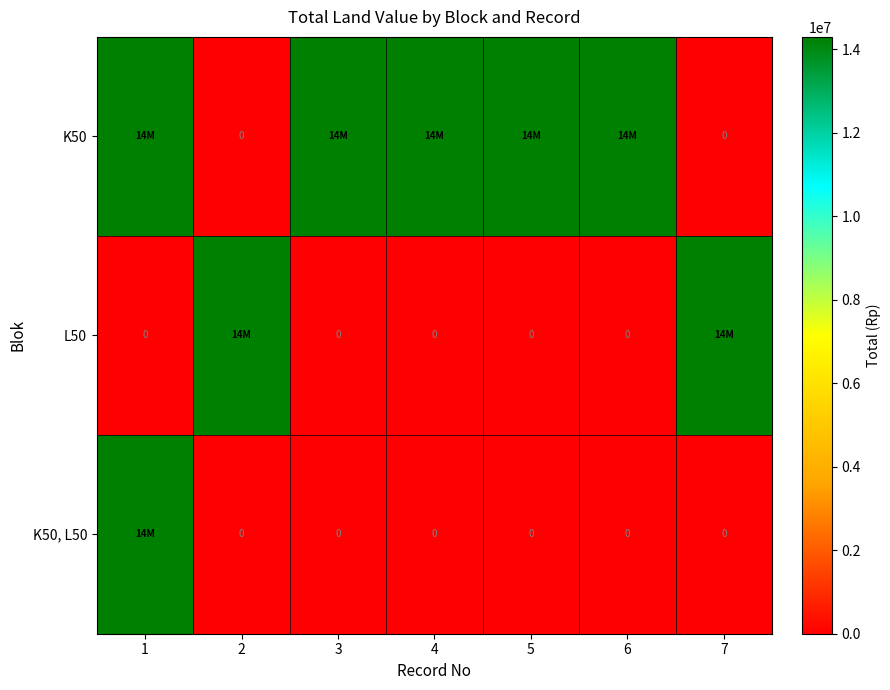

What is the difference between the K50 values at 5 and 2?

14300000